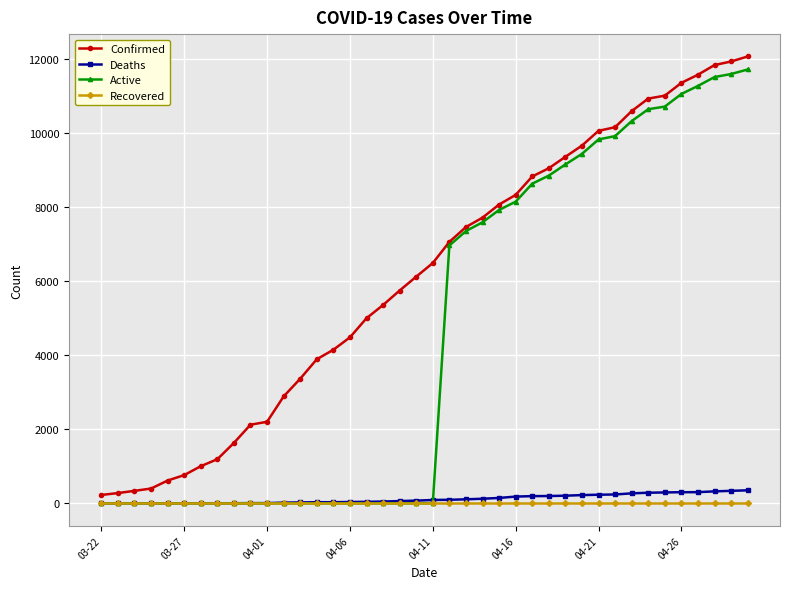

Which series has the largest total across all categories?

Confirmed